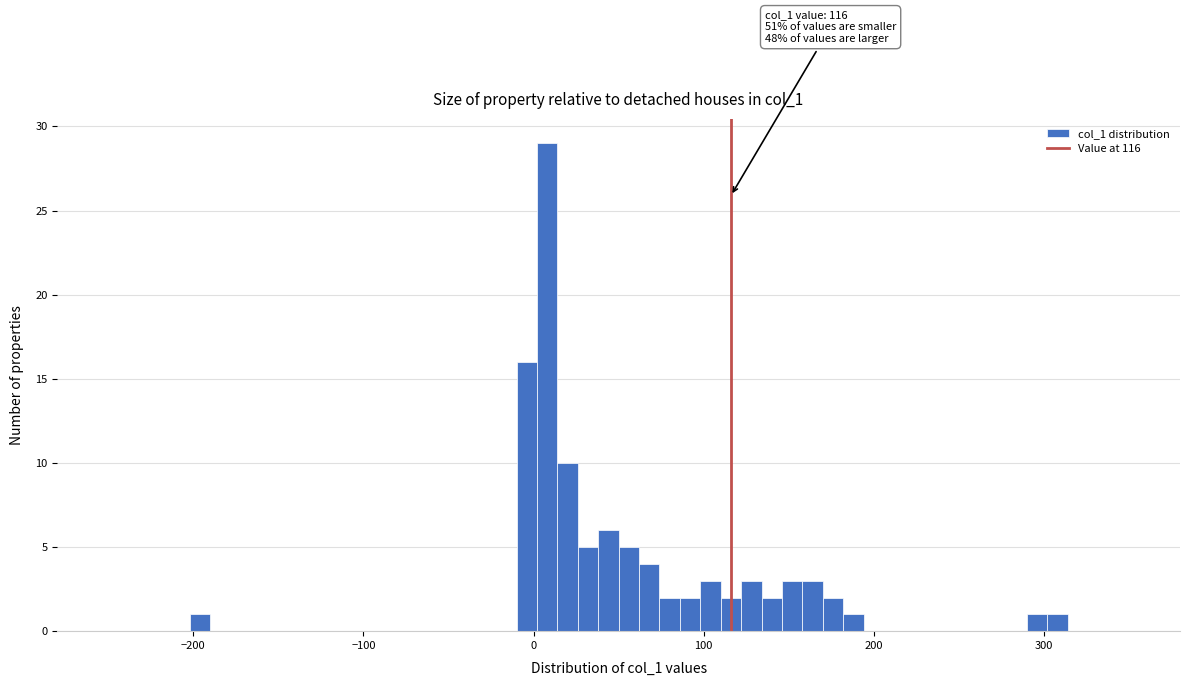

Around what value on the x-axis is the tallest bar? Give the approximate position of its centre, as read against the axis.

10